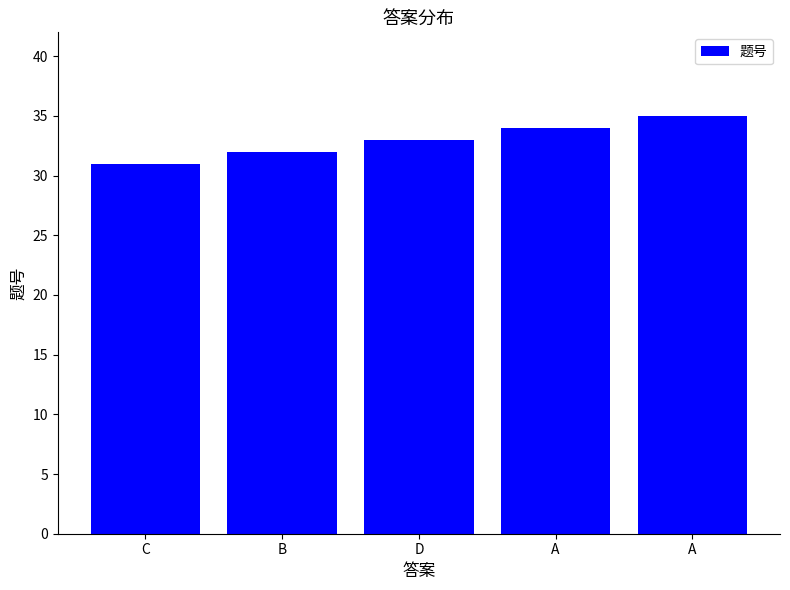

What is the label of the 5th bar from the left?

A